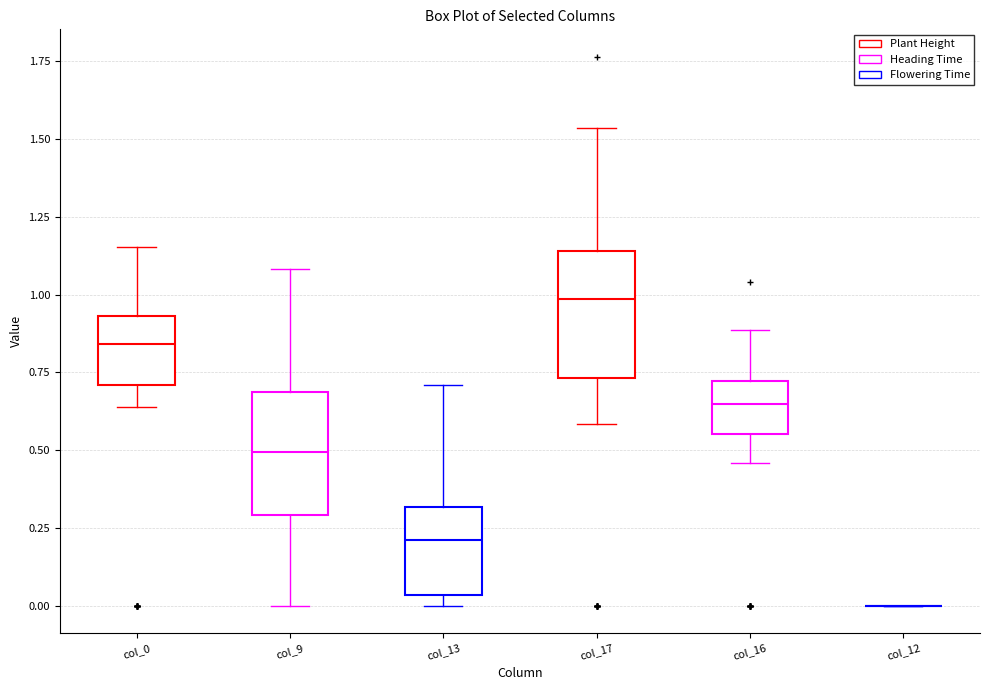

Where does the upper whisker of the box for col_17 end on the y-axis? The values are not printed on the chart, so give them approximately, as read against the axis.

1.55